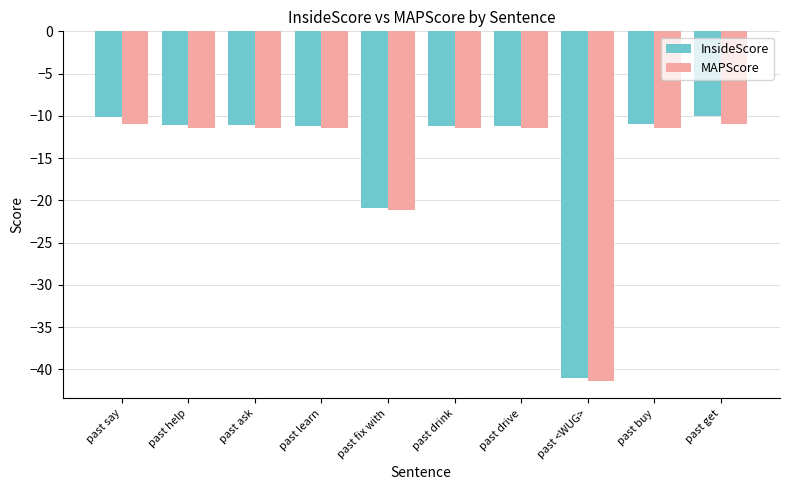

What is the sum of the MAPScore values at past drive and past fix with?

-32.6